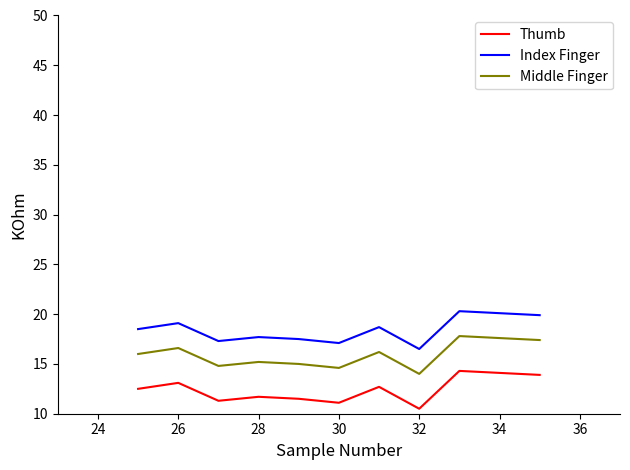

List the series in order of their peak value, highest first.

Index Finger, Middle Finger, Thumb